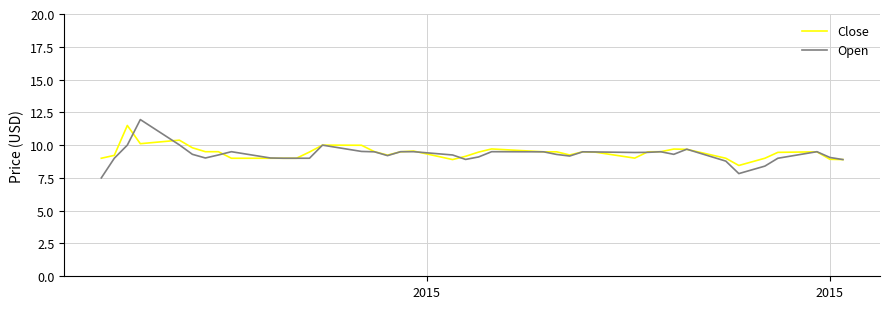

Which series has the widest spread of values?

Open